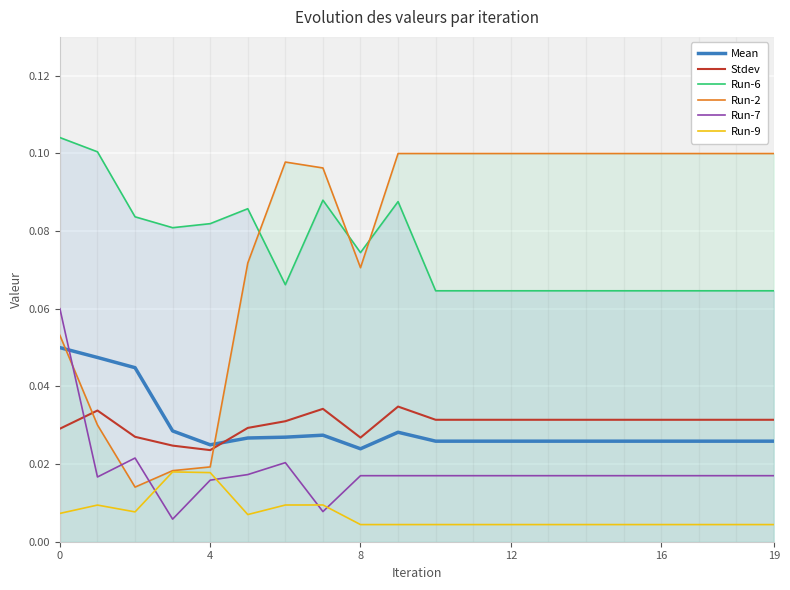

The value of Run-6 at 8 is 0.1. True or false?

False